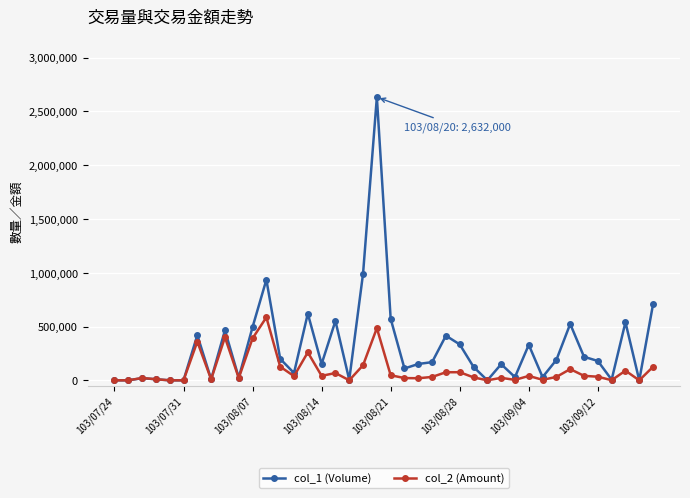

List the series in order of their overall mean, highest first.

col_1 (Volume), col_2 (Amount)